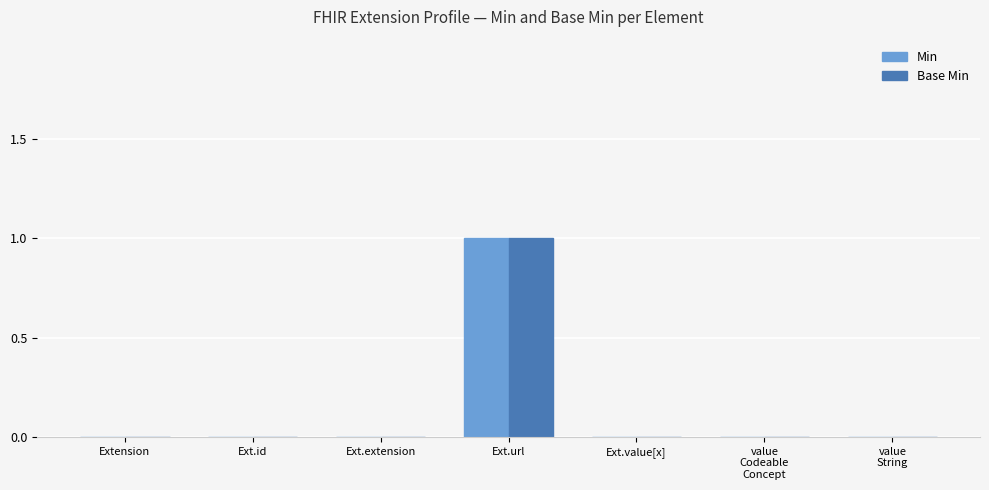

Count the number of data series in this chart.

2